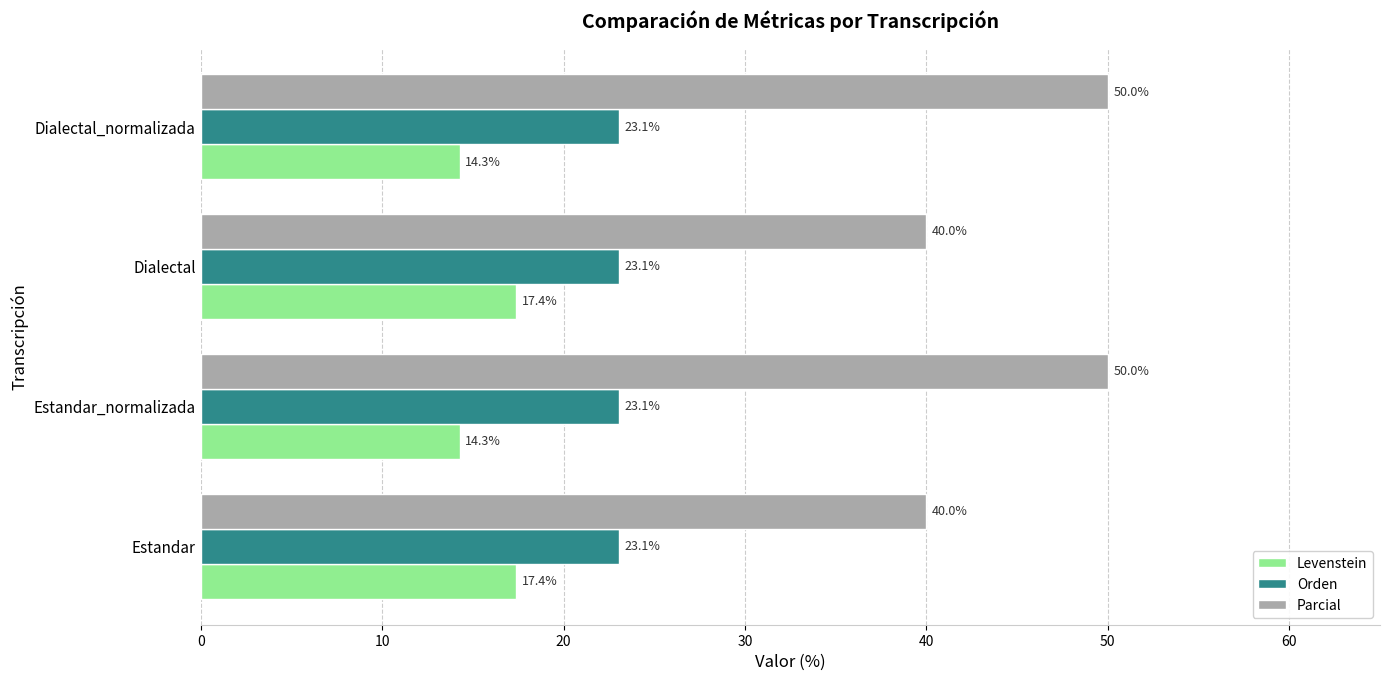

What is the sum of all Orden values?

92.3